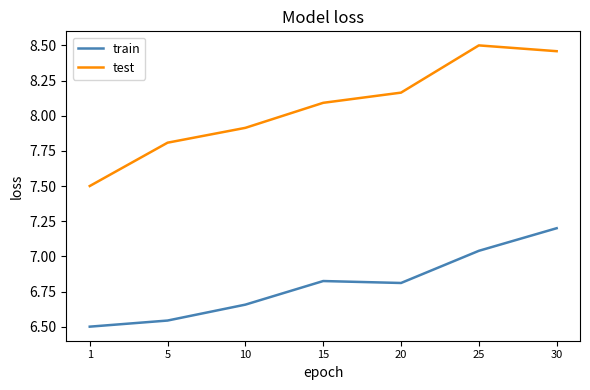

What is the sum of all test values?

56.4